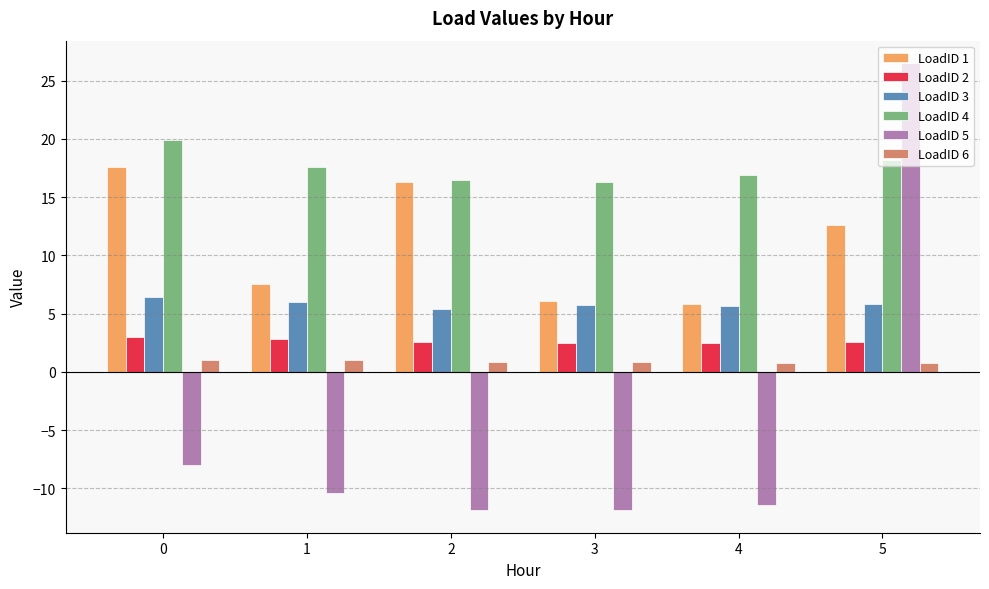

List the series in order of their peak value, lowest first.

LoadID 6, LoadID 2, LoadID 3, LoadID 1, LoadID 4, LoadID 5